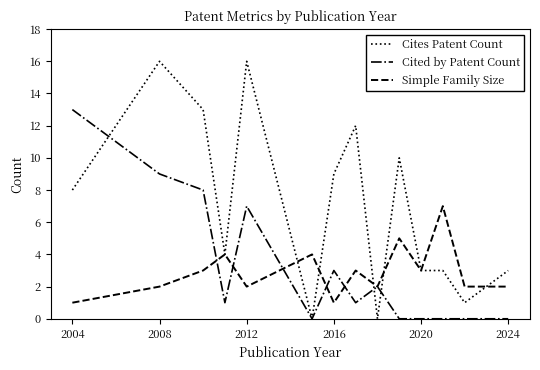

Which series has the largest total across all categories?

Cites Patent Count